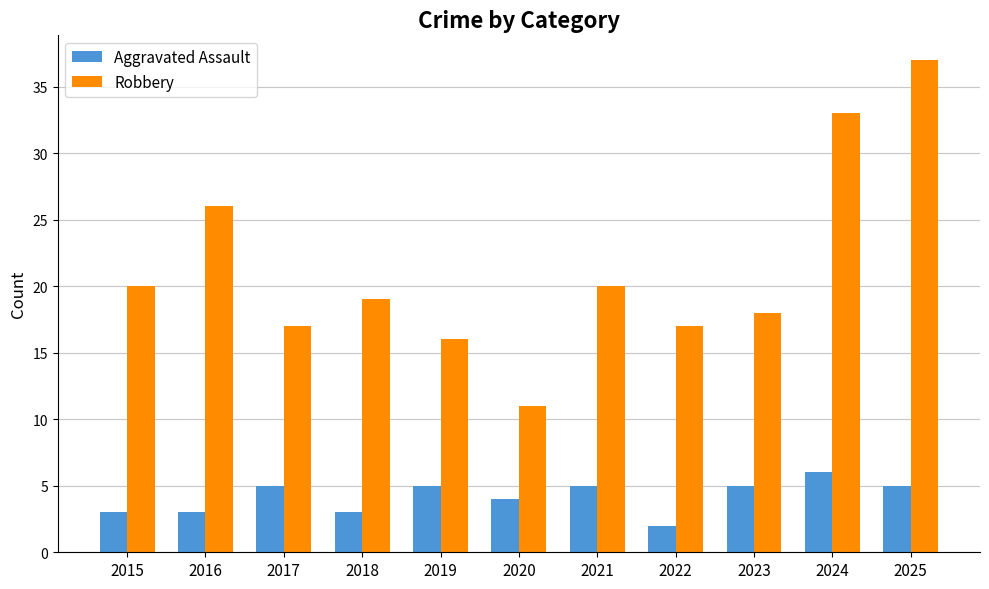

Is it true that Robbery equals 20 at 2015?

True